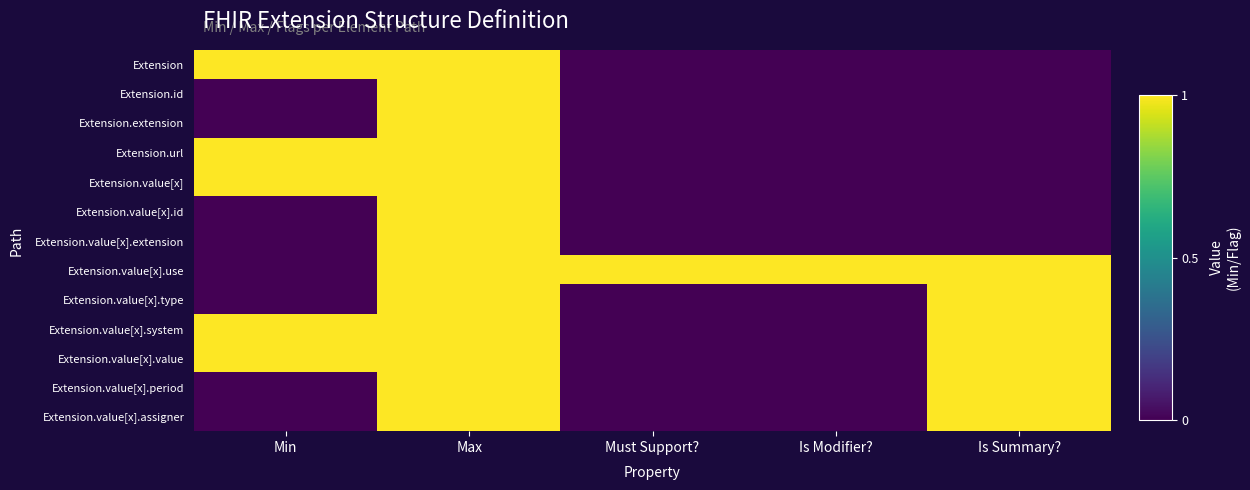

Reading left to right, list all the values displayed in this chart.

Extension: Min=1	Max=1	Must Support?=0	Is Modifier?=0	Is Summary?=0
Extension.id: Min=0	Max=1	Must Support?=0	Is Modifier?=0	Is Summary?=0
Extension.extension: Min=0	Max=1	Must Support?=0	Is Modifier?=0	Is Summary?=0
Extension.url: Min=1	Max=1	Must Support?=0	Is Modifier?=0	Is Summary?=0
Extension.value[x]: Min=1	Max=1	Must Support?=0	Is Modifier?=0	Is Summary?=0
Extension.value[x].id: Min=0	Max=1	Must Support?=0	Is Modifier?=0	Is Summary?=0
Extension.value[x].extension: Min=0	Max=1	Must Support?=0	Is Modifier?=0	Is Summary?=0
Extension.value[x].use: Min=0	Max=1	Must Support?=1	Is Modifier?=1	Is Summary?=1
Extension.value[x].type: Min=0	Max=1	Must Support?=0	Is Modifier?=0	Is Summary?=1
Extension.value[x].system: Min=1	Max=1	Must Support?=0	Is Modifier?=0	Is Summary?=1
Extension.value[x].value: Min=1	Max=1	Must Support?=0	Is Modifier?=0	Is Summary?=1
Extension.value[x].period: Min=0	Max=1	Must Support?=0	Is Modifier?=0	Is Summary?=1
Extension.value[x].assigner: Min=0	Max=1	Must Support?=0	Is Modifier?=0	Is Summary?=1